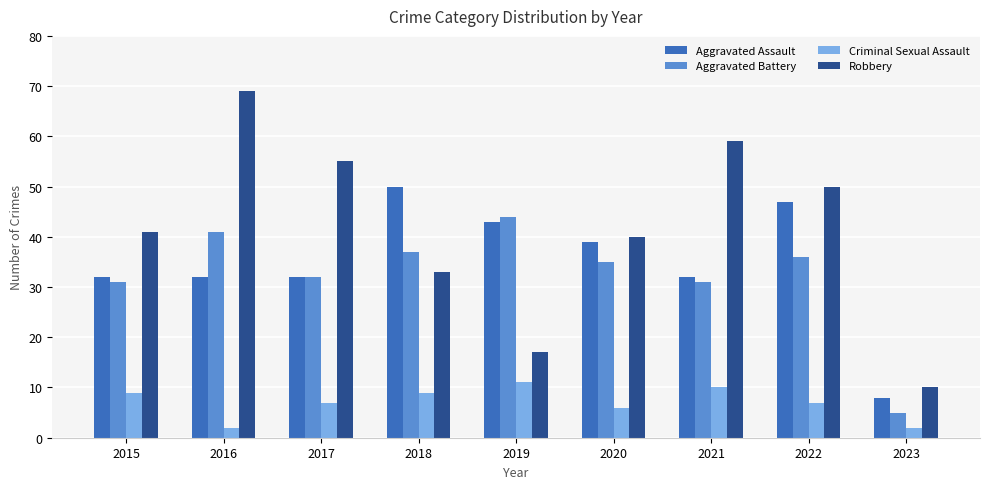

Reading right to left, transcribe all the data shown in this chart.

Aggravated Assault: 2023=8	2022=47	2021=32	2020=39	2019=43	2018=50	2017=32	2016=32	2015=32
Aggravated Battery: 2023=5	2022=36	2021=31	2020=35	2019=44	2018=37	2017=32	2016=41	2015=31
Criminal Sexual Assault: 2023=2	2022=7	2021=10	2020=6	2019=11	2018=9	2017=7	2016=2	2015=9
Robbery: 2023=10	2022=50	2021=59	2020=40	2019=17	2018=33	2017=55	2016=69	2015=41